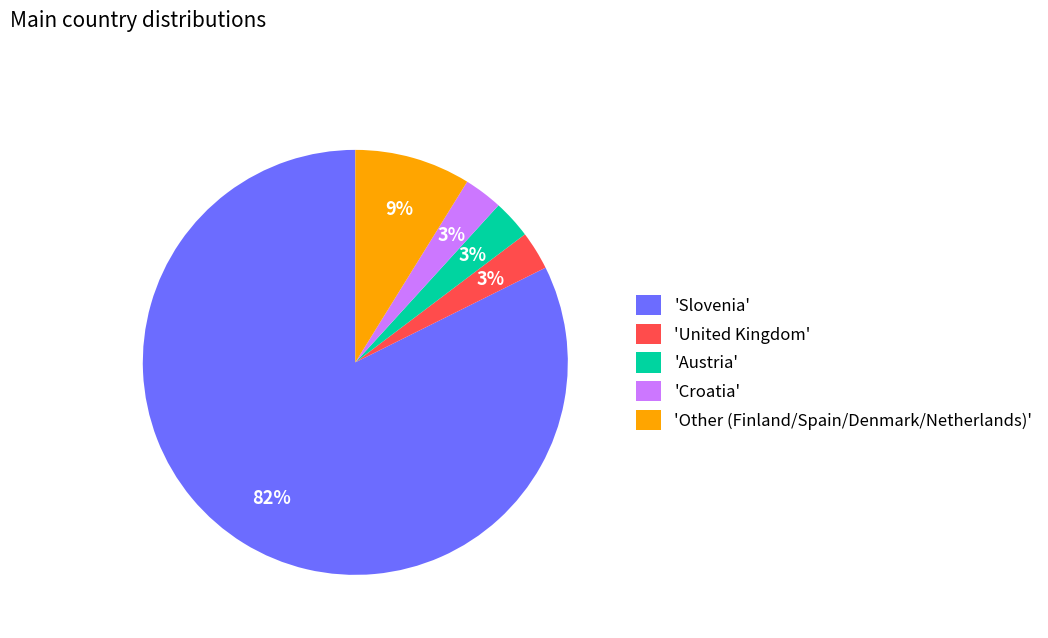

To the nearest percent, what percentage of the pie is 'Croatia'?

3%